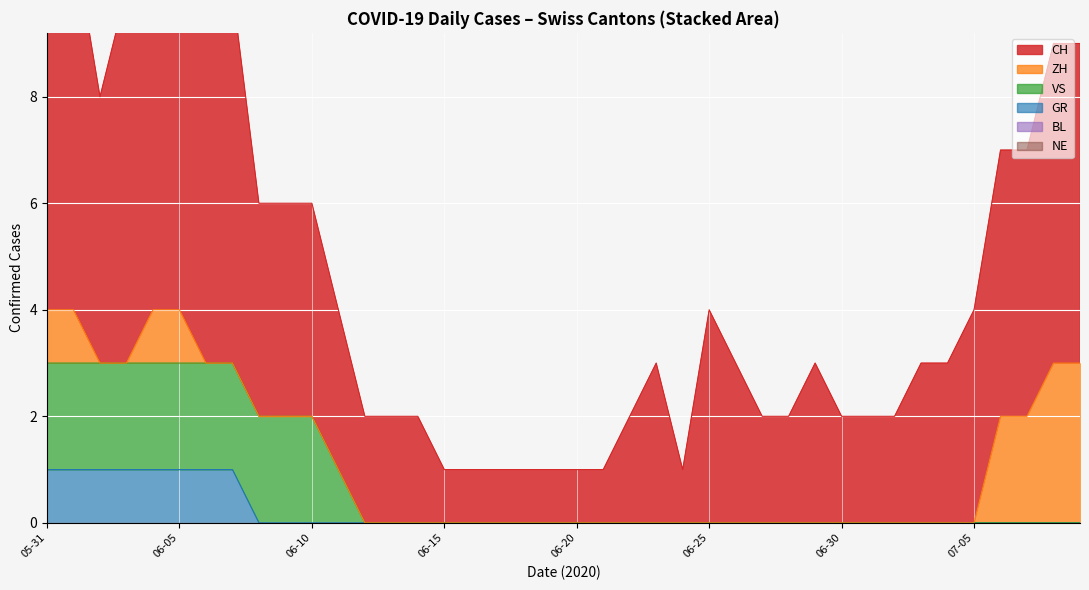

Which series changed the most between 2020-05-31 and 2020-07-06?

CH